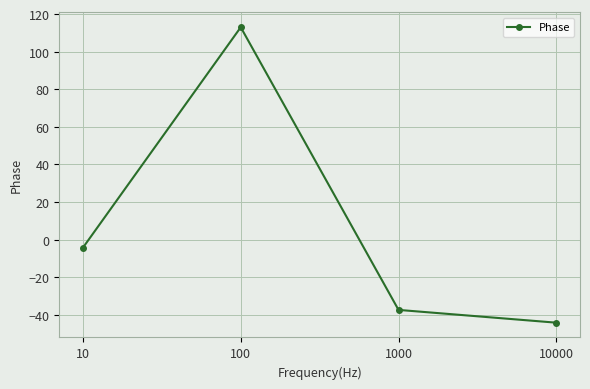

What is the difference between the values at 100 and 1000?

150.4